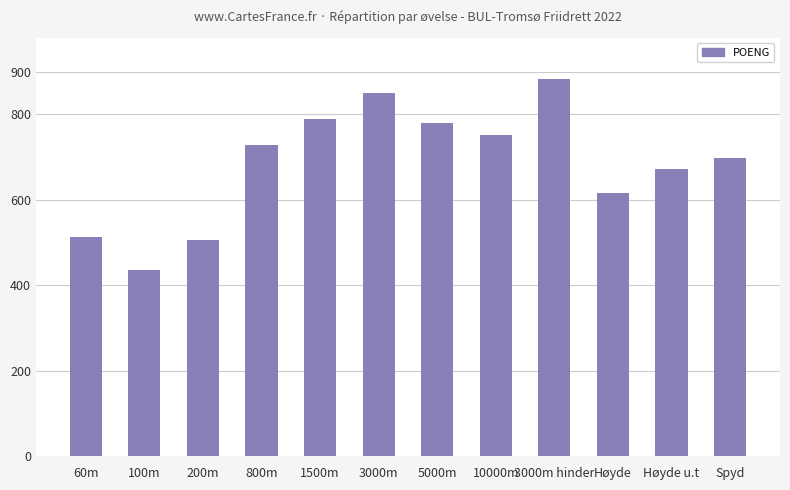

Reading right to left, extract all data points from this chart.

697	672	616	882	751	779	851	789	729	506	436	514